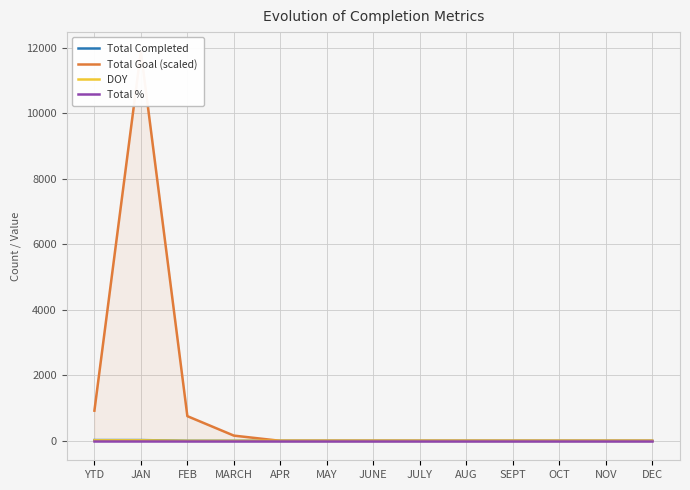

True or false: Total Goal (scaled) and Total % intersect in this chart.

True